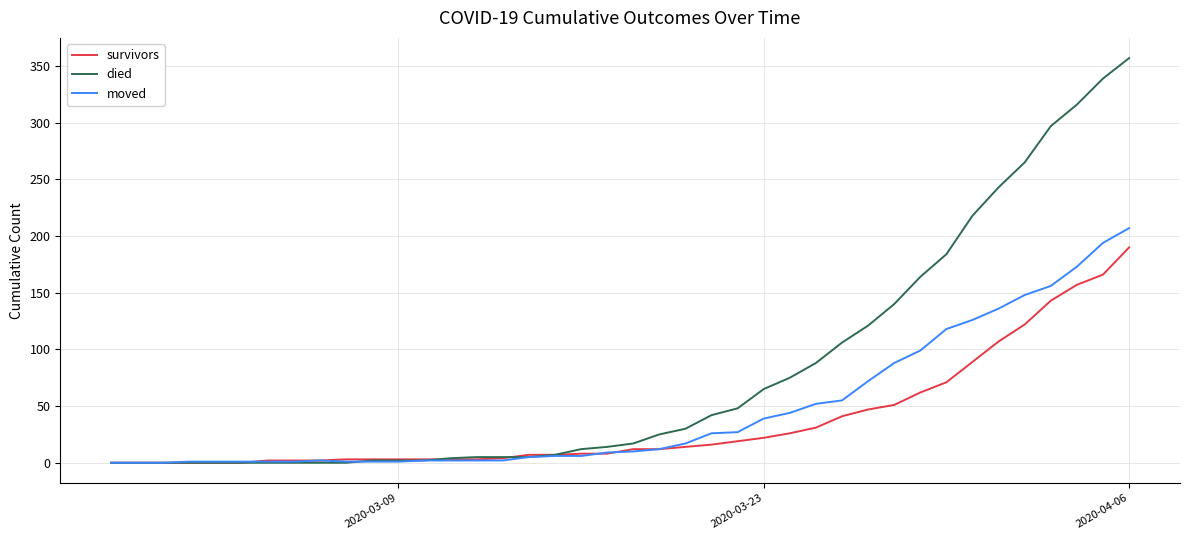

Which series has the largest total across all categories?

died